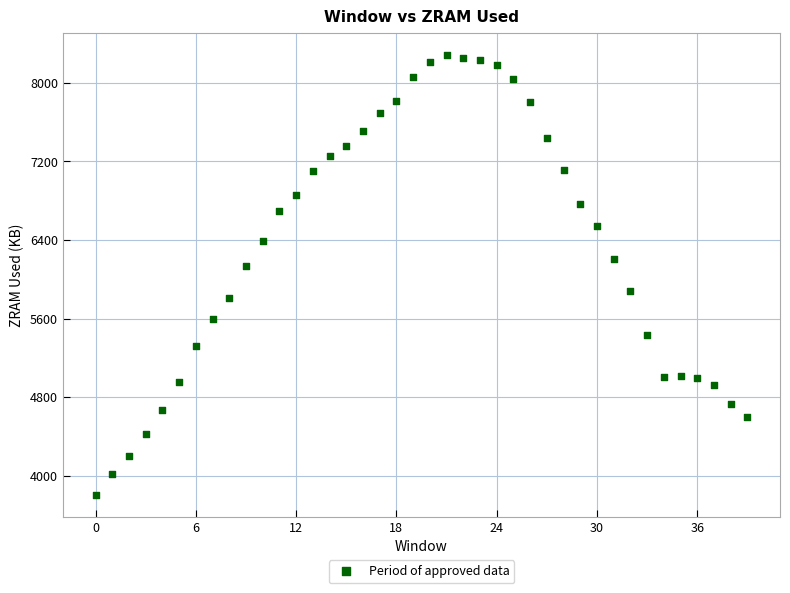

What Y value in the scatter plot is closest to 6046?

6135.6